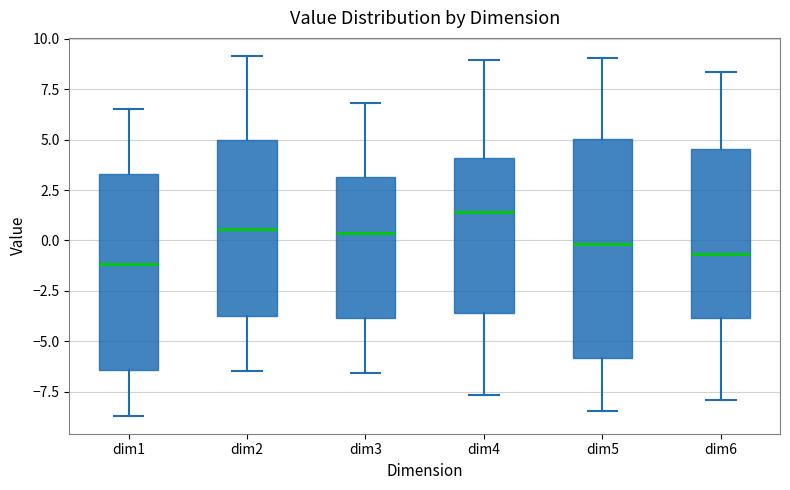

Where is the upper edge of the box for dim2 on the y-axis? The values are not printed on the chart, so give them approximately, as read against the axis.

5.0